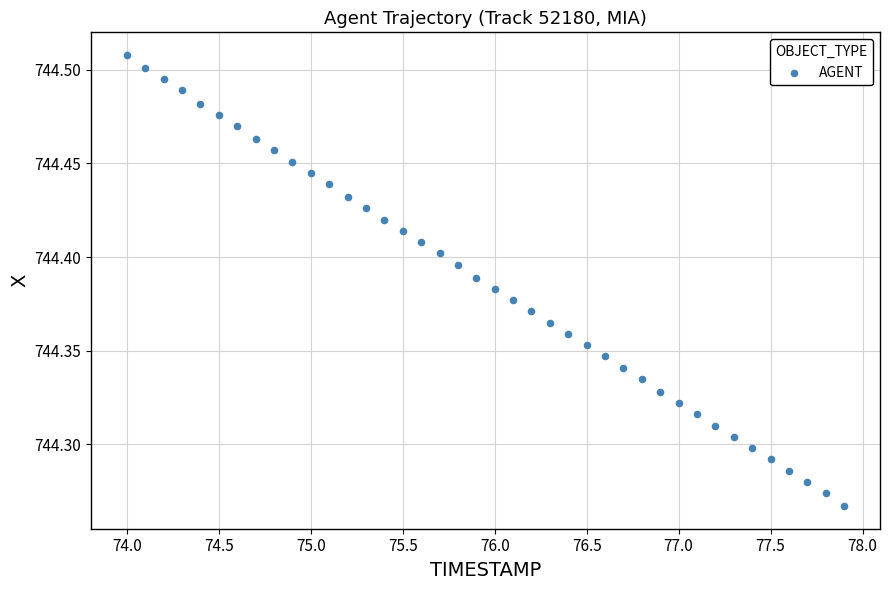

What is the range of X values (max minus min)?

3.9